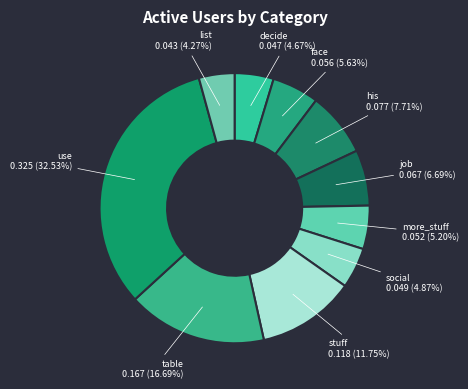

Count the number of slices in the pie.

10